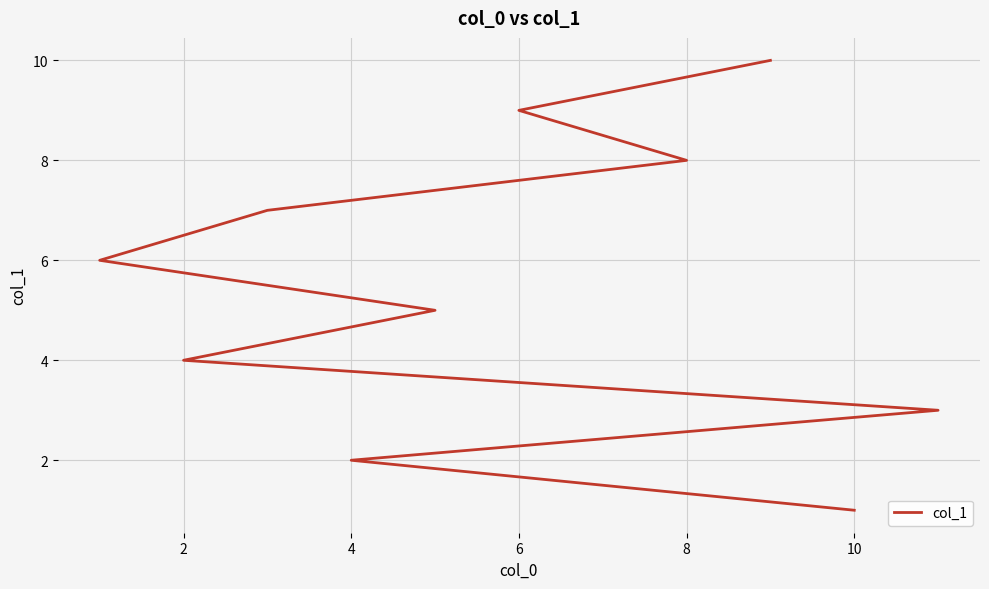

What is the value of the 2nd point from the left?

2